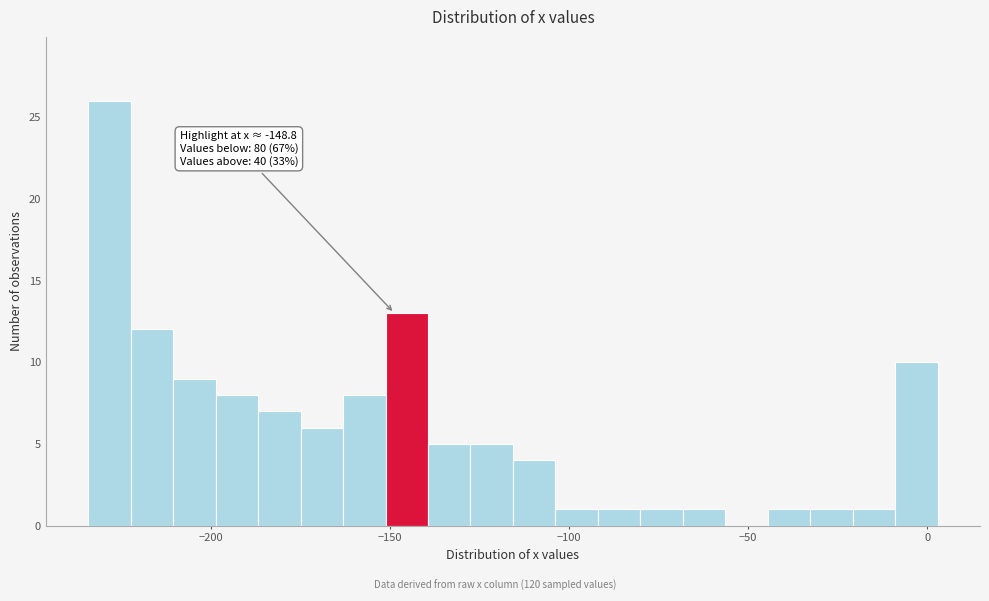

Read against the x-axis, roughly where is the centre of the tallest bar?

-230